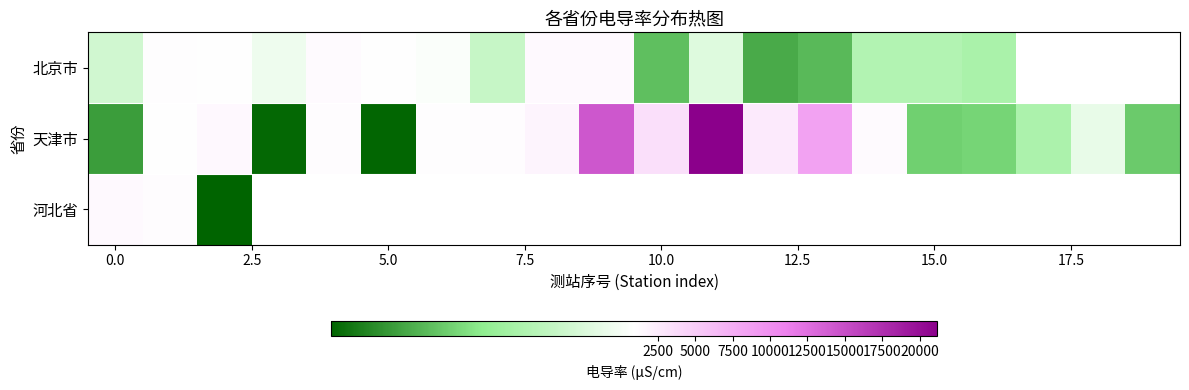

What is the difference between the maximum and minimum values in the 天津市 series?

20932.9